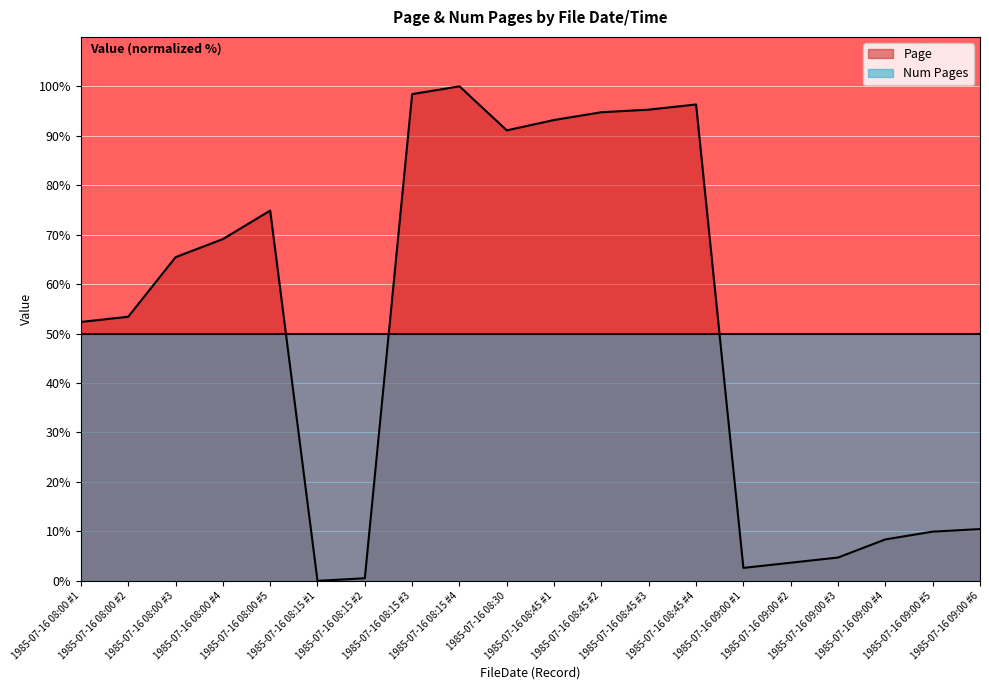

Rank the categories by value from highest to lowest.

1985-07-16 08:15 #4, 1985-07-16 08:15 #3, 1985-07-16 08:45 #4, 1985-07-16 08:45 #3, 1985-07-16 08:45 #2, 1985-07-16 08:45 #1, 1985-07-16 08:30, 1985-07-16 08:00 #5, 1985-07-16 08:00 #4, 1985-07-16 08:00 #3, 1985-07-16 08:00 #2, 1985-07-16 08:00 #1, 1985-07-16 09:00 #6, 1985-07-16 09:00 #5, 1985-07-16 09:00 #4, 1985-07-16 09:00 #3, 1985-07-16 09:00 #2, 1985-07-16 09:00 #1, 1985-07-16 08:15 #2, 1985-07-16 08:15 #1